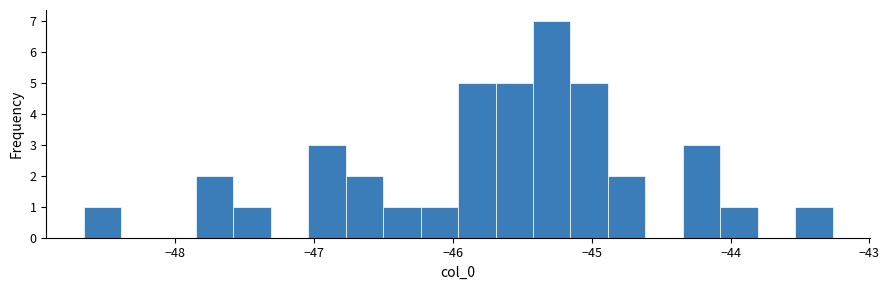

Read against the x-axis, roughly where is the centre of the tallest bar?

-45.3